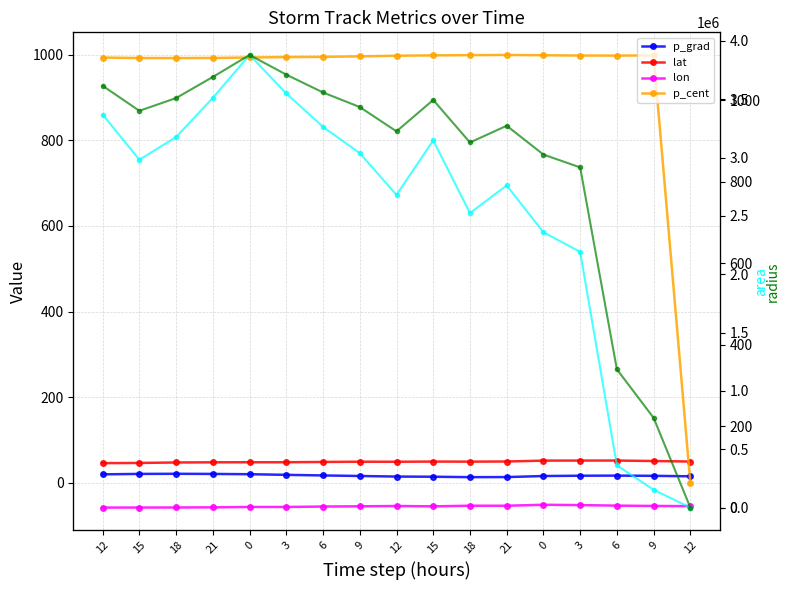

How many times do lat and p_cent cross each other?

1